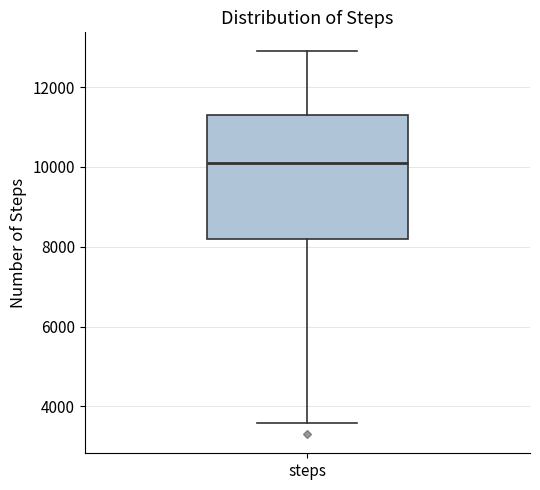

Transcribe this box plot: give where the median line is, the range the box spans, and where the two whiskers end, as read against the y-axis. The values are not printed on the chart, so give them approximately, as read against the axis.

median 10200, box 8200 to 11200, whiskers 3600 to 12800